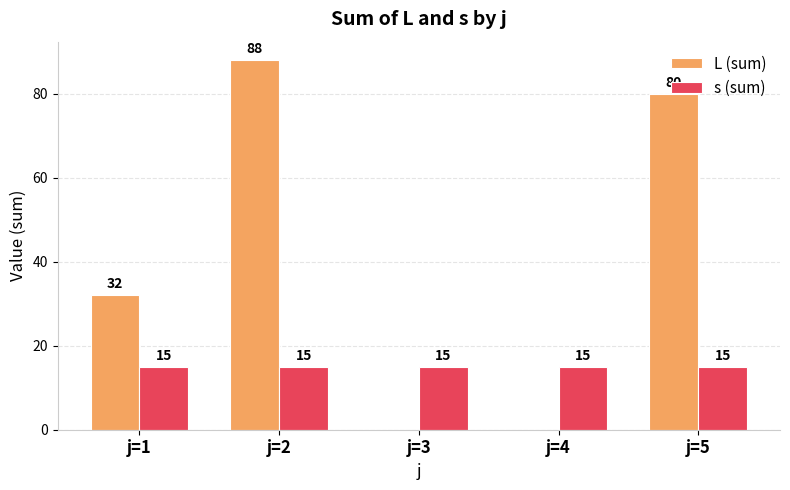

The value of s (sum) at j=5 is 7. True or false?

False